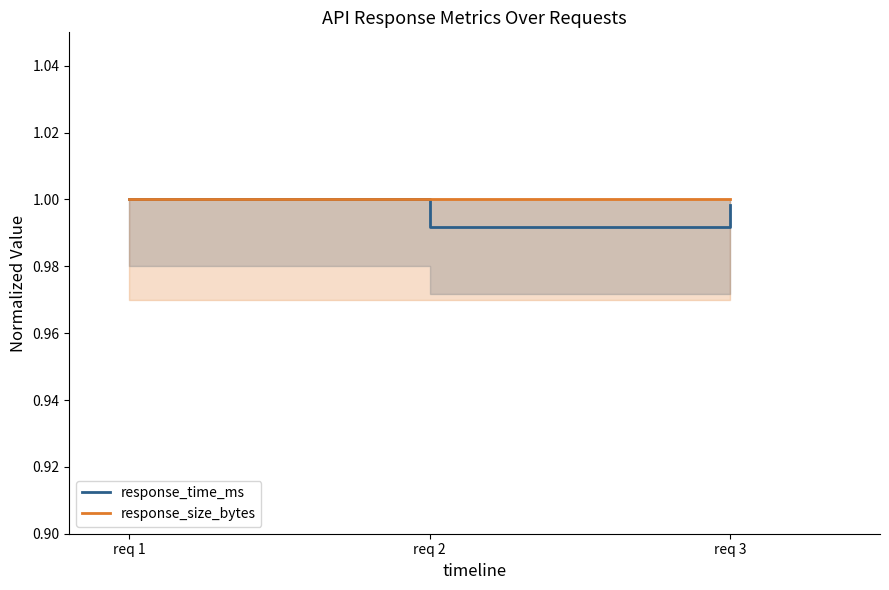

What is the highest value of the response_size_bytes series?

1.0